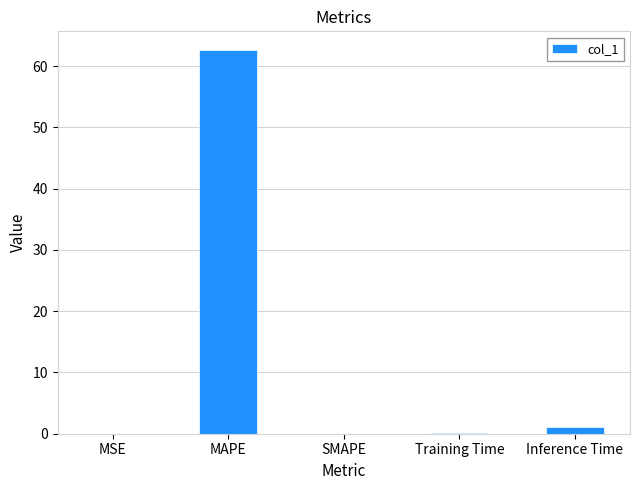

The value at MAPE is 62.6. True or false?

True